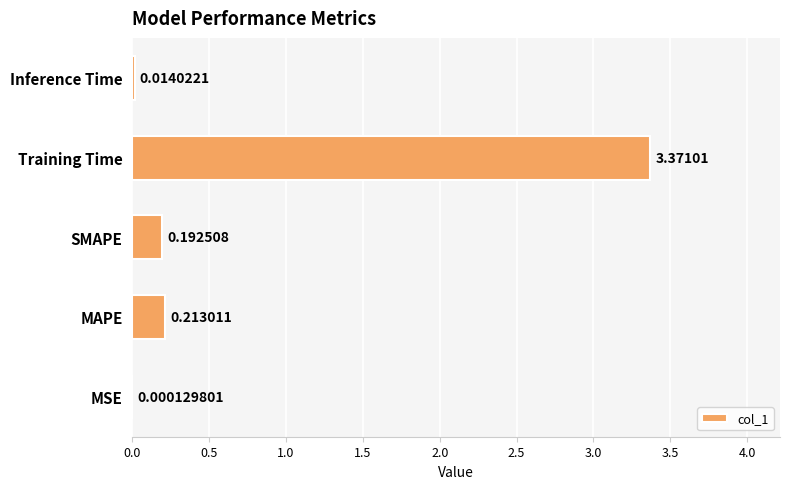

Which label corresponds to the largest value in the chart?

Training Time